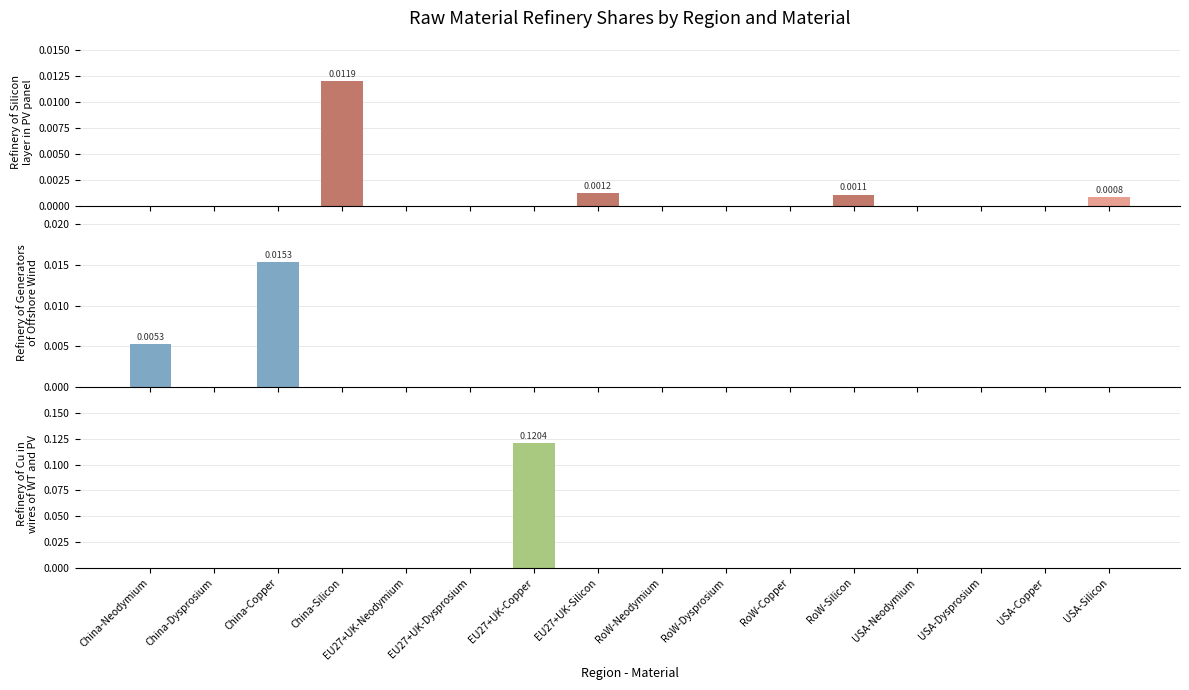

What is the difference between the maximum and minimum values in the Refinery of Cu in wires of WT and PV series?

0.1